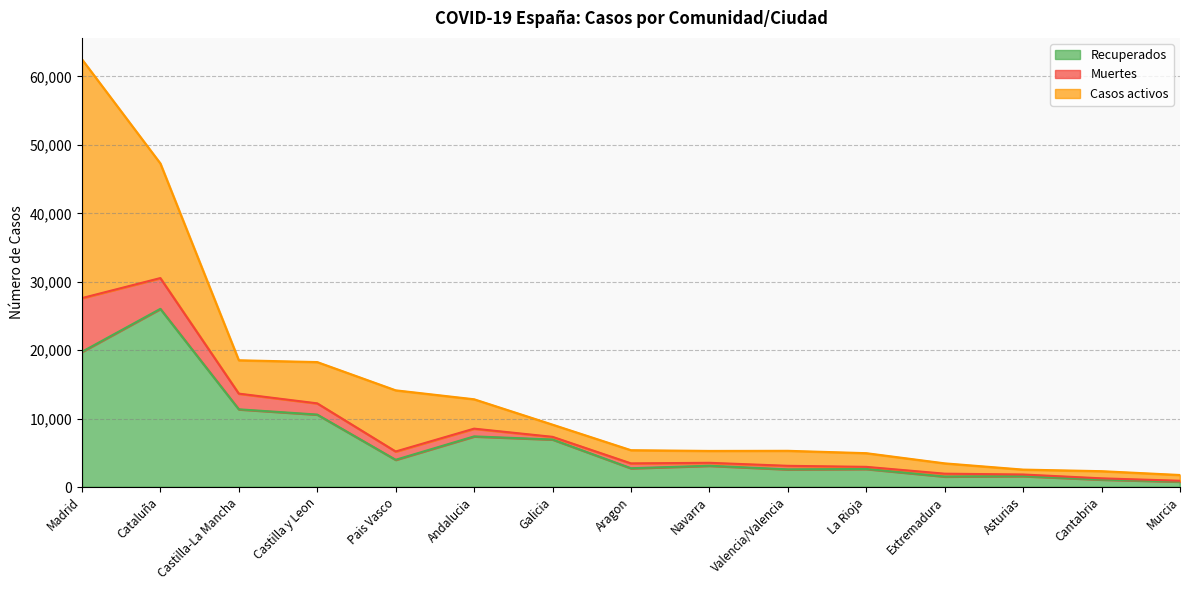

Which category has the highest value across all series?

Madrid